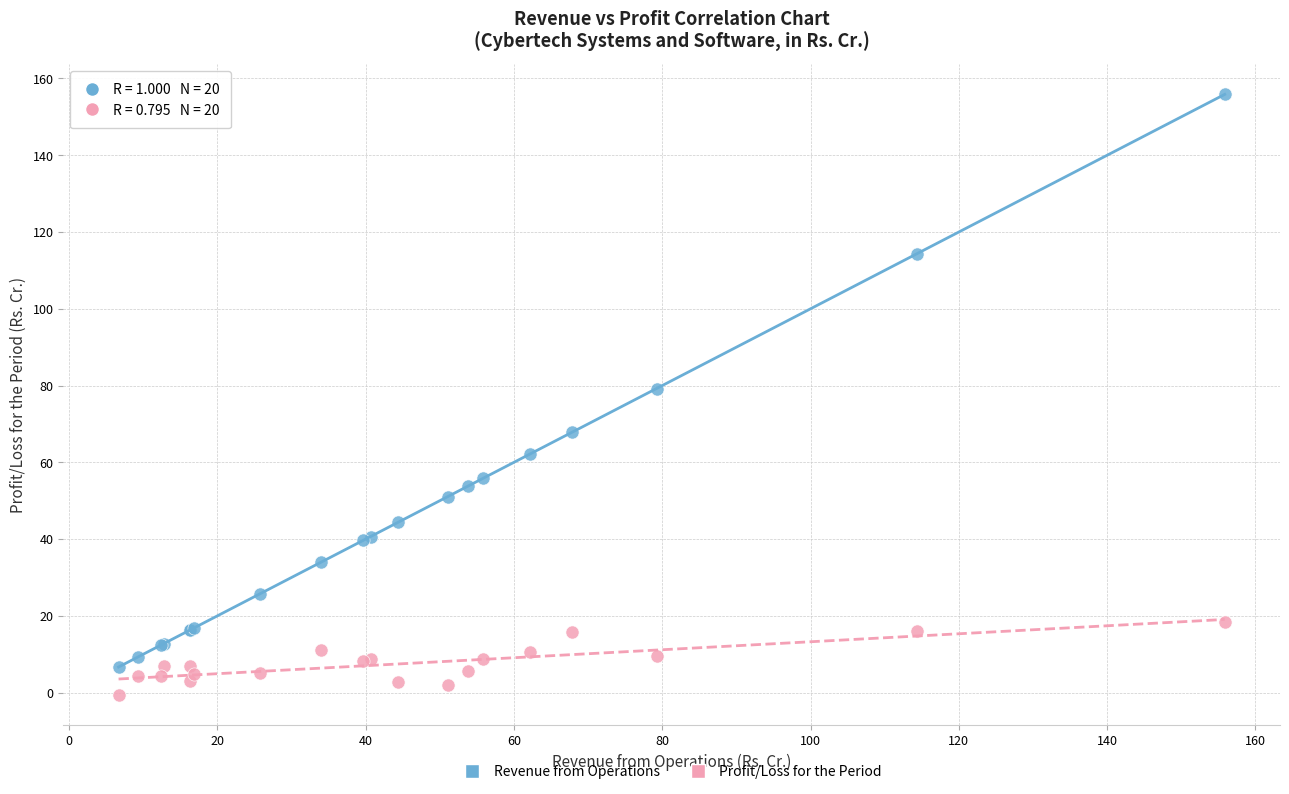

Across all series, what Y value is closest to 77?

79.2